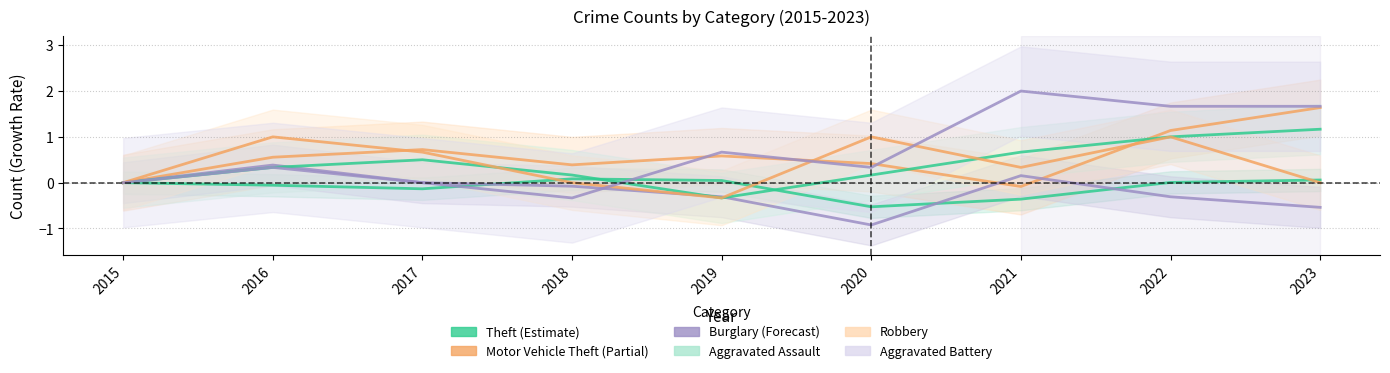

Which series has the largest range (max minus min)?

Aggravated Battery